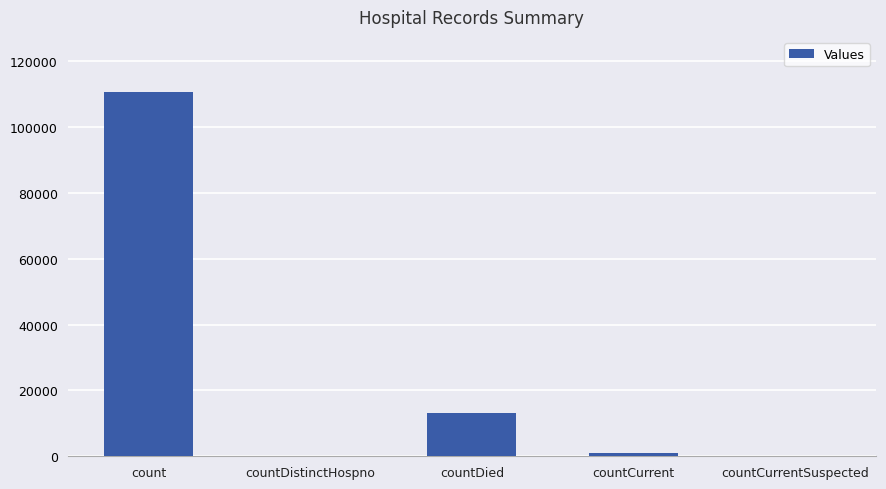

Where is the data nearest to the value 55368?

countDied